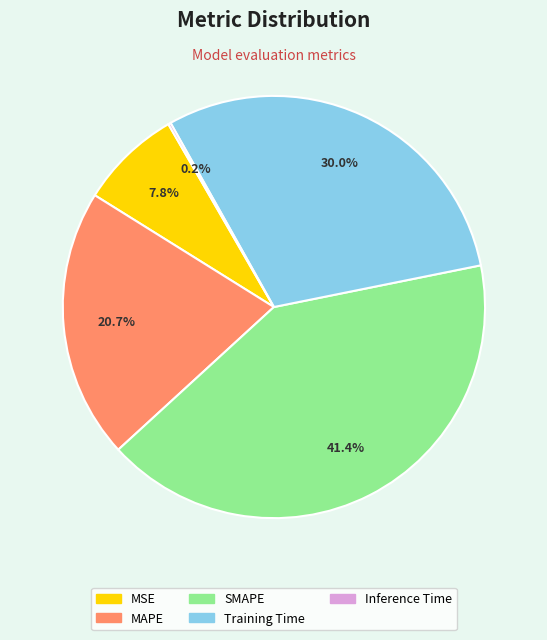

Is the sum of SMAPE and Training Time greater than half?

Yes